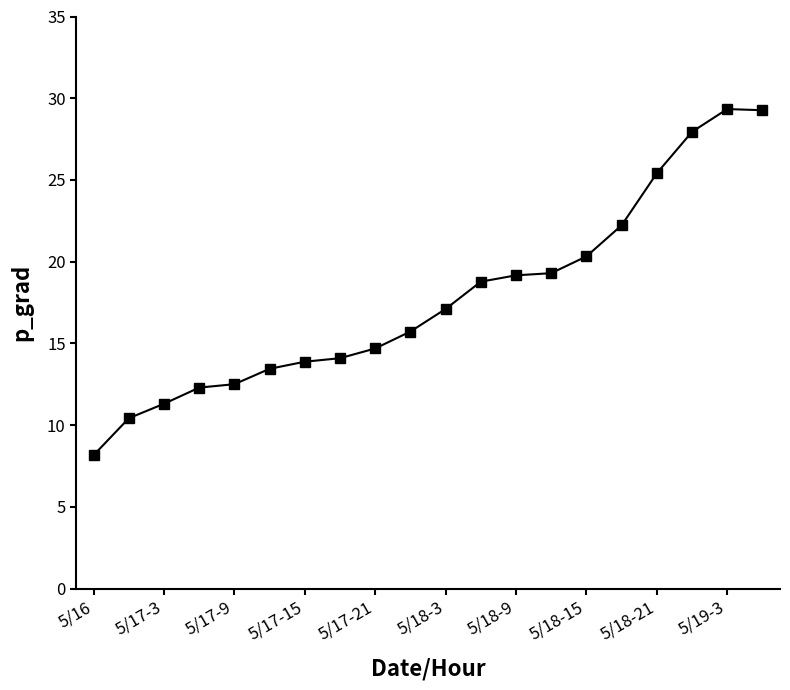

How many lines are shown in the chart?

1